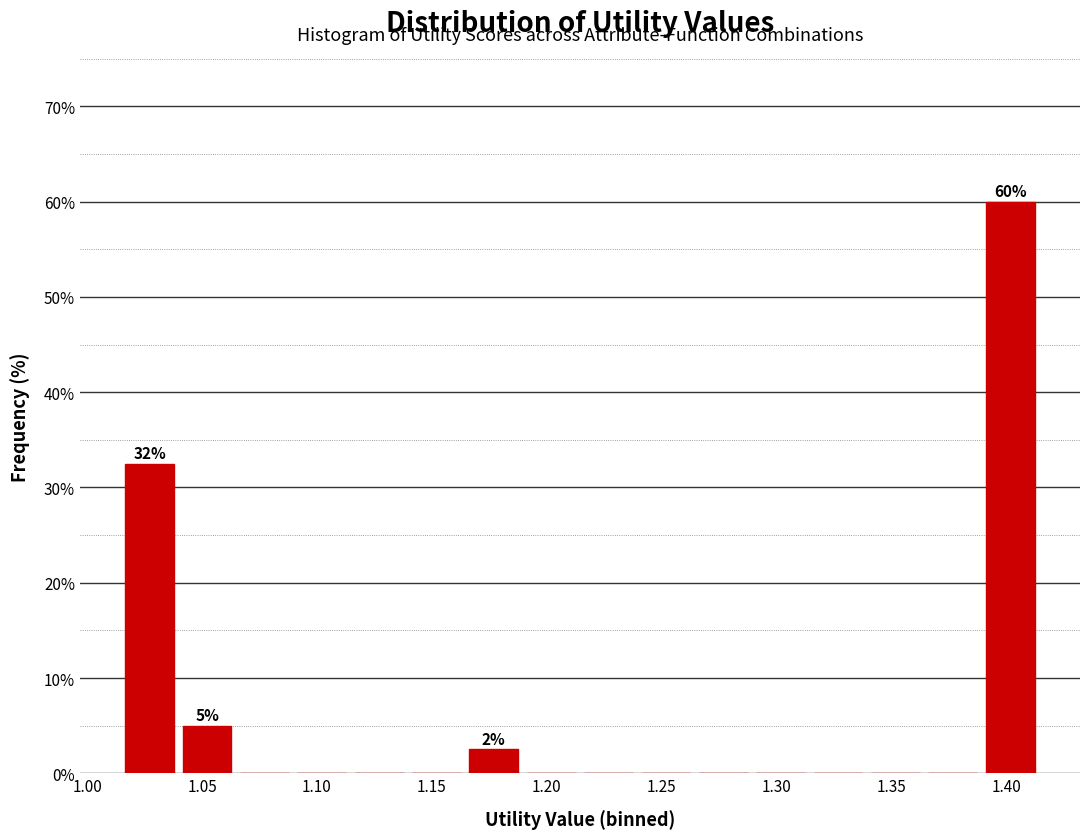

Over which range of the x-axis is the bar tallest?

1.390 to 1.415